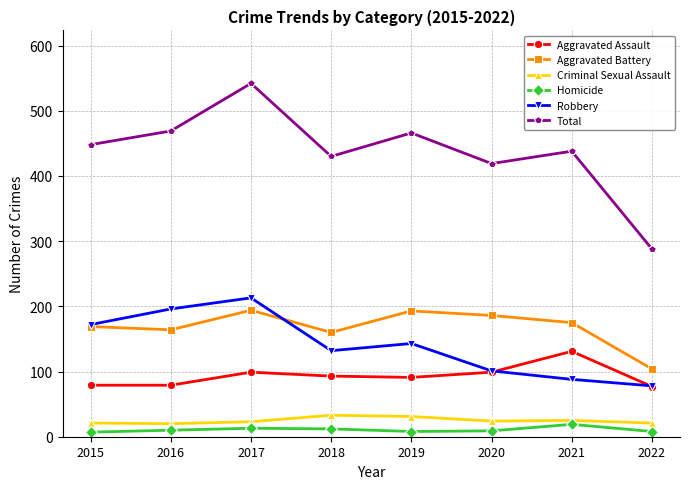

In Criminal Sexual Assault, how many points are higher than both neighbors (excluding endpoints)?

2